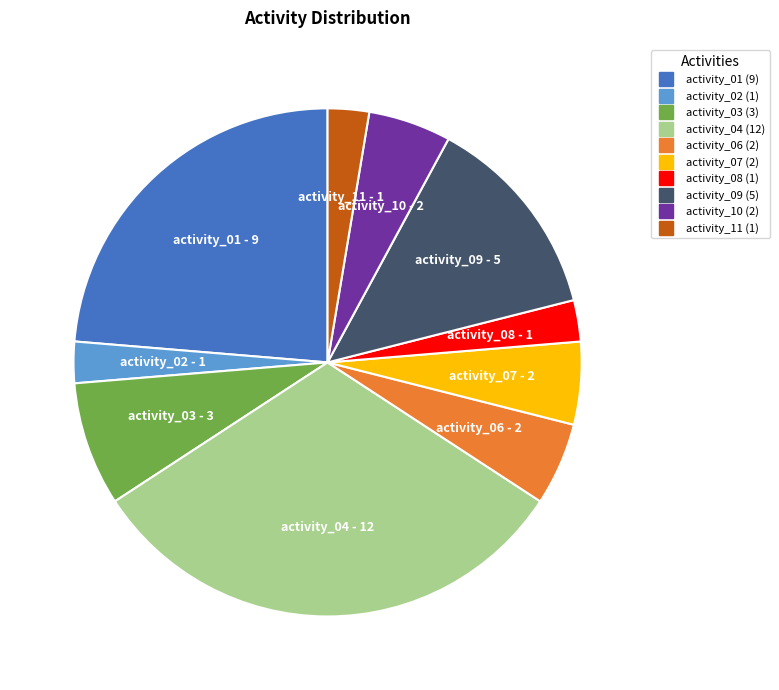

Is it true that activity_11 is 3% of the pie?

True